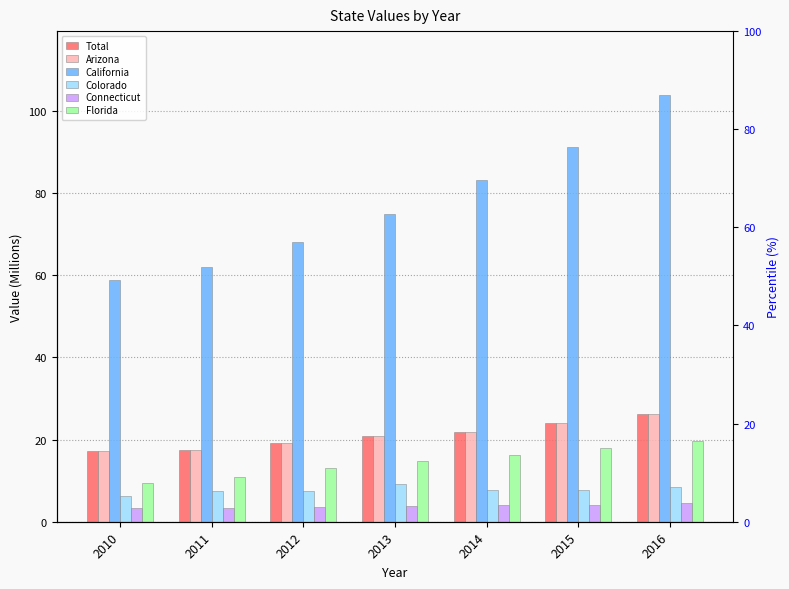

What is the minimum value shown in the chart?

3.2